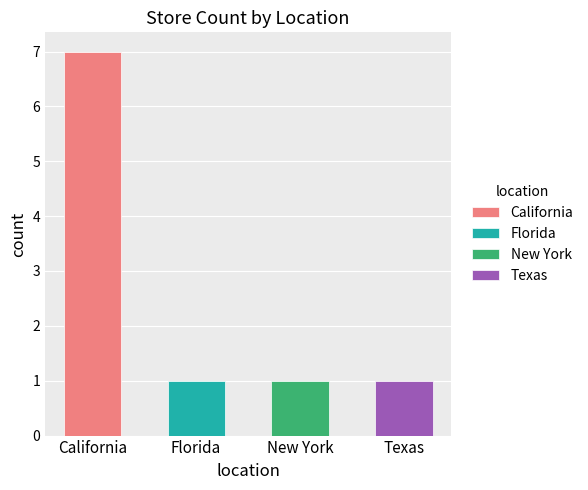

What value does the data have at New York?

1